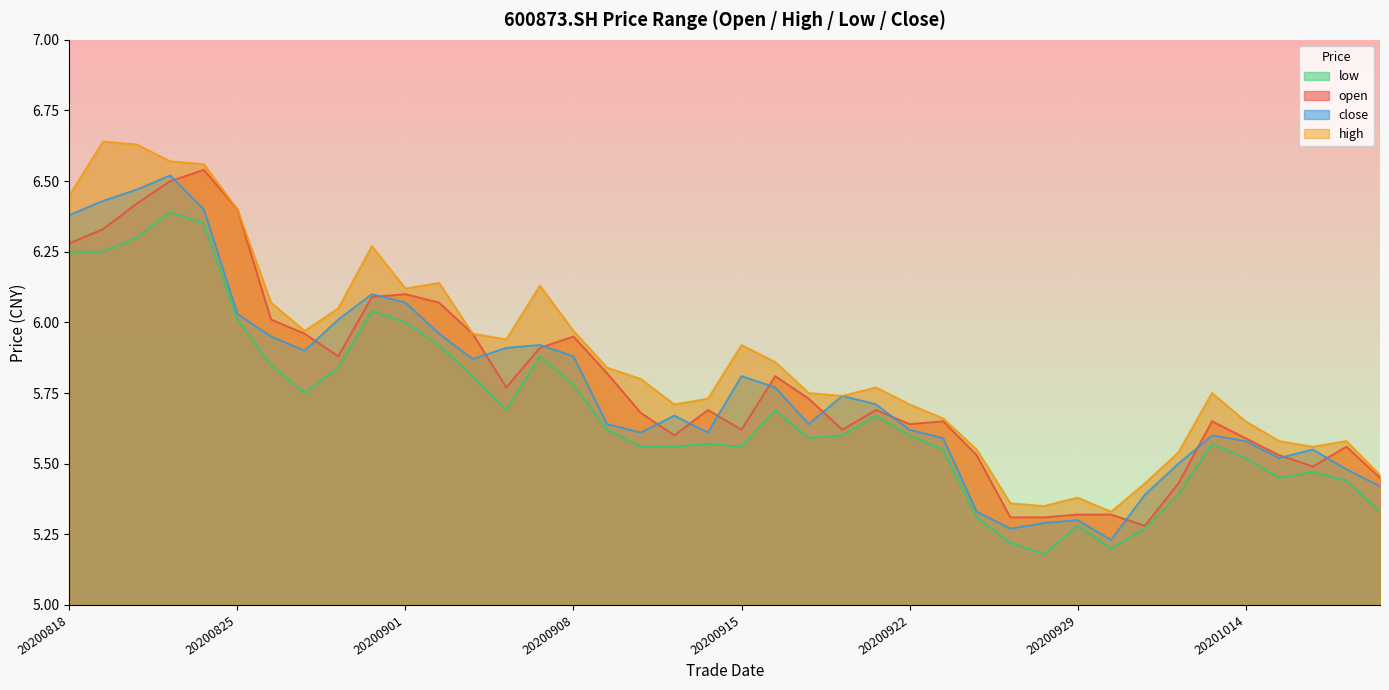

How many lines are shown in the chart?

4